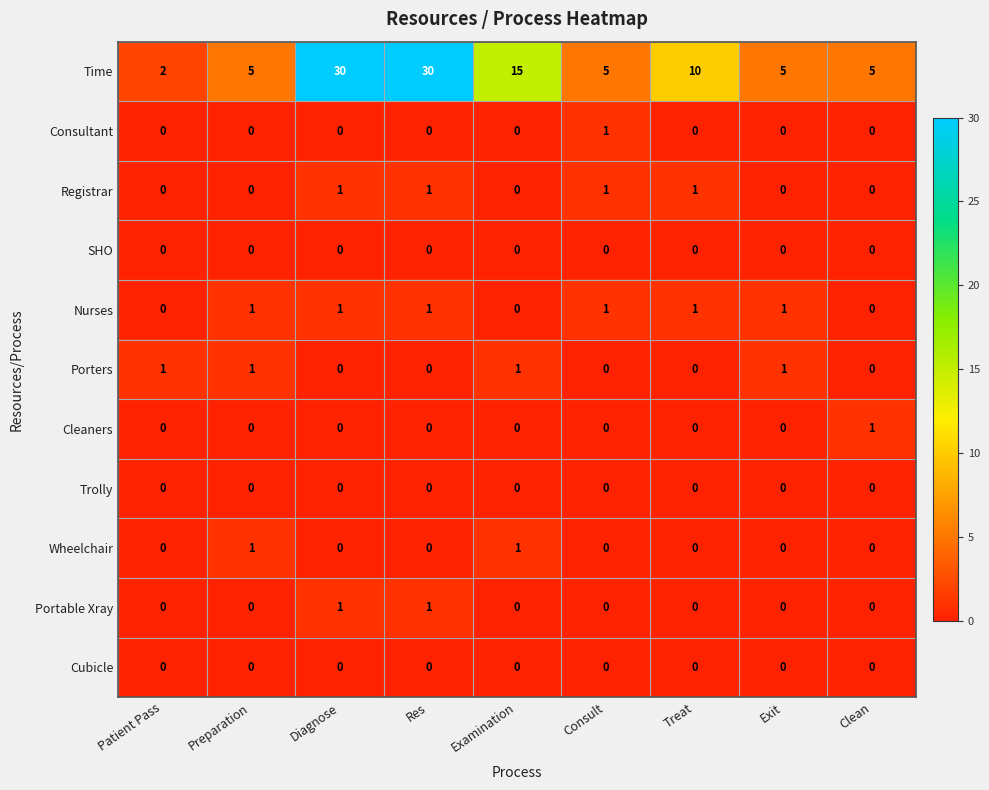

How many data points does each series have?

9